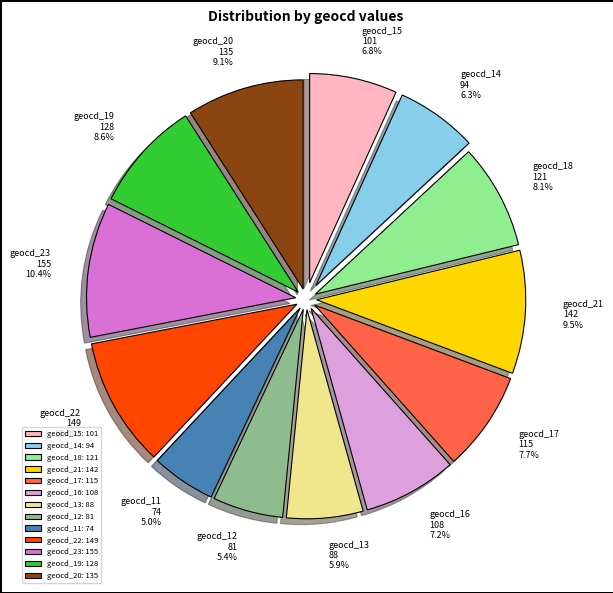

Count the number of slices in the pie.

13